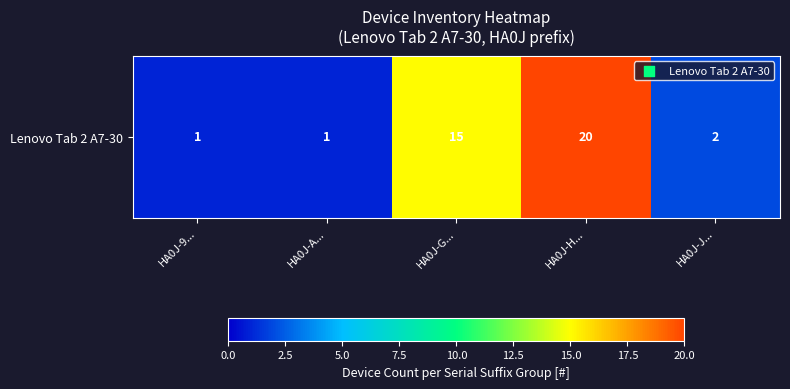

Count the number of values greater than 2.

2